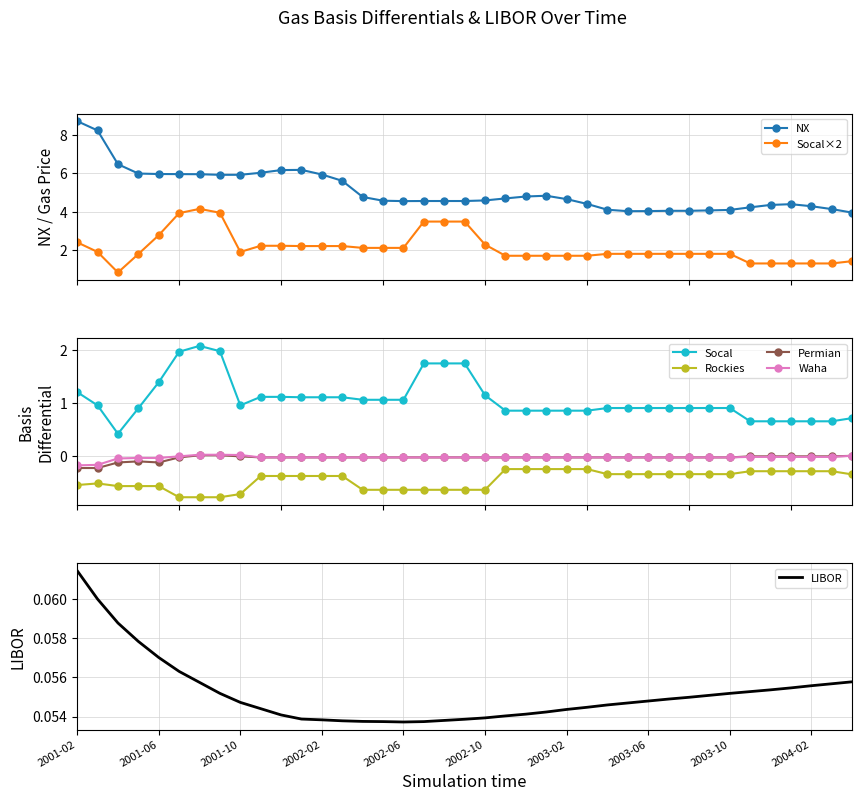

What is the maximum value for Rockies?

-0.2